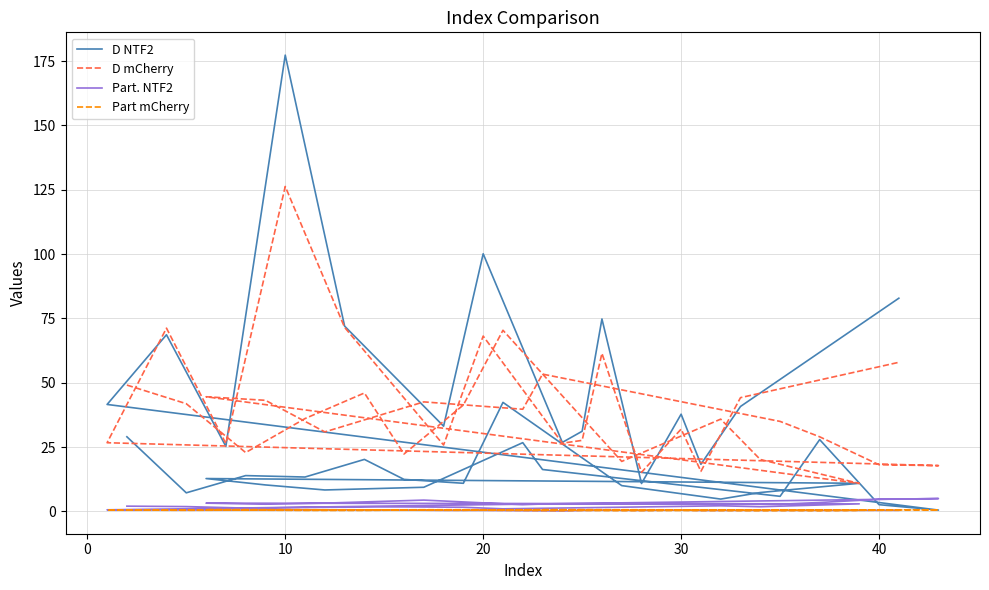

How many interior local valleys does the Part mCherry series have?

12